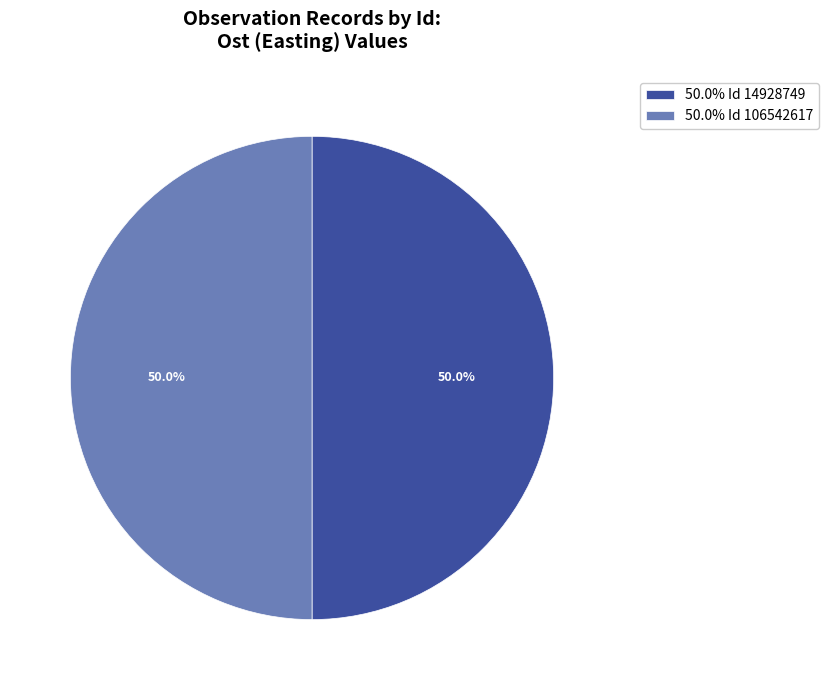

Approximately how many times larger is the value at 50.0% Id 14928749 compared to 50.0% Id 106542617?

1.0